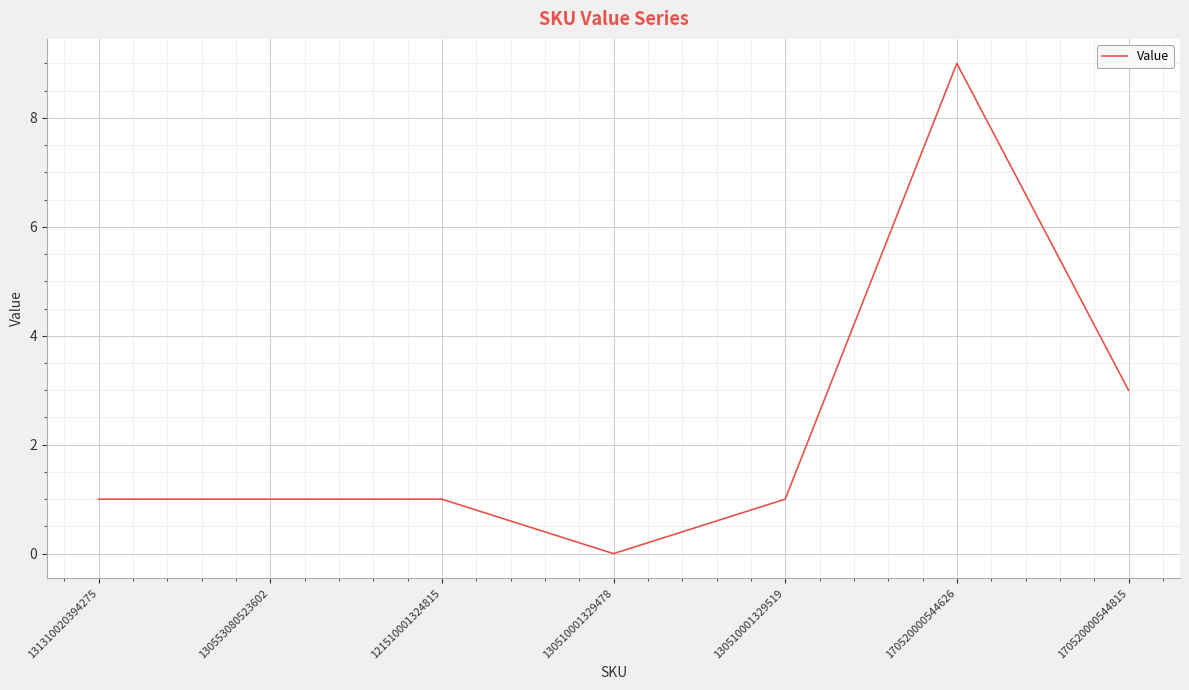

True or false: the data has more than 2 interior local peaks.

False